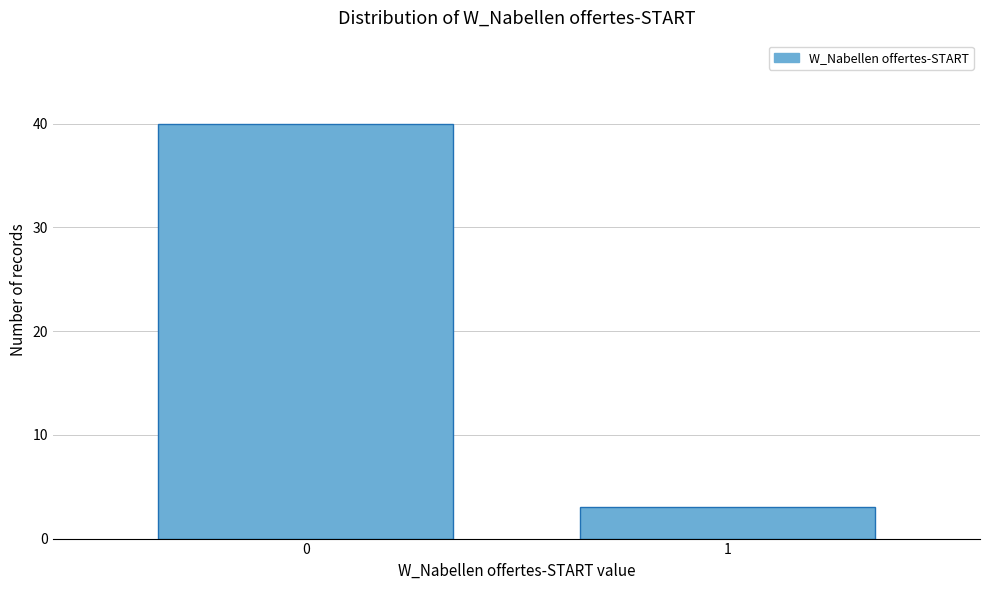

Reading right to left, transcribe all the data shown in this chart.

3	40